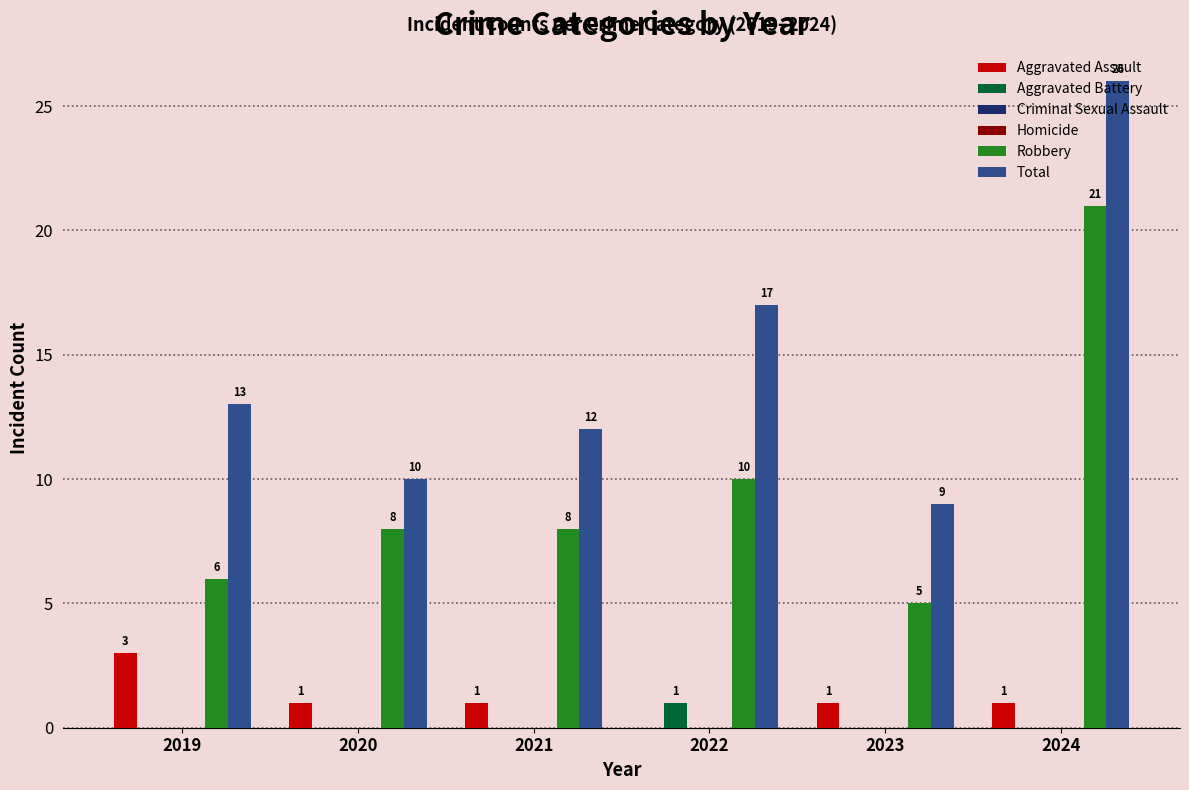

What is the difference between the highest and lowest values at 2020?

10